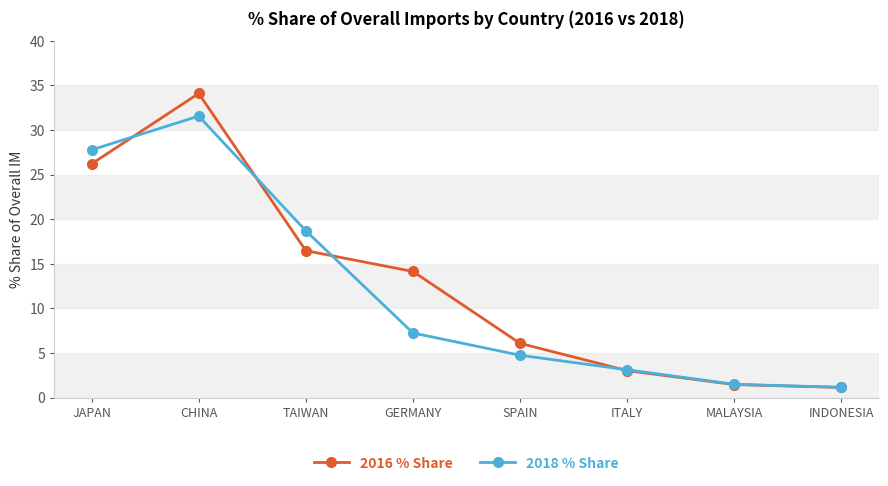

How many lines are shown in the chart?

2